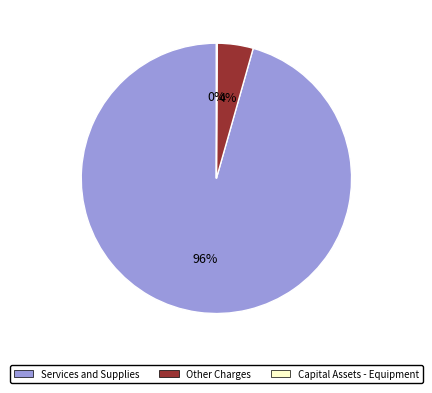

Which slice is the largest?

Services and Supplies